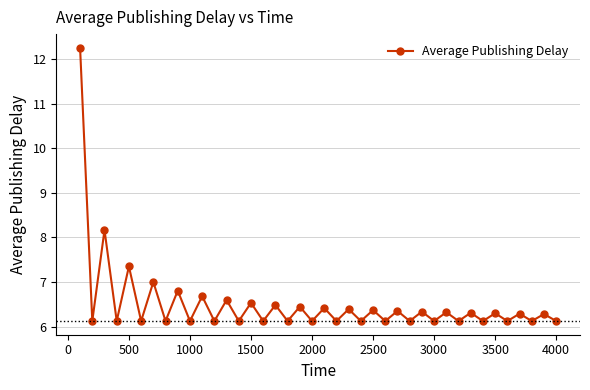

True or false: there are more than 0 points higher than both neighbors.

True